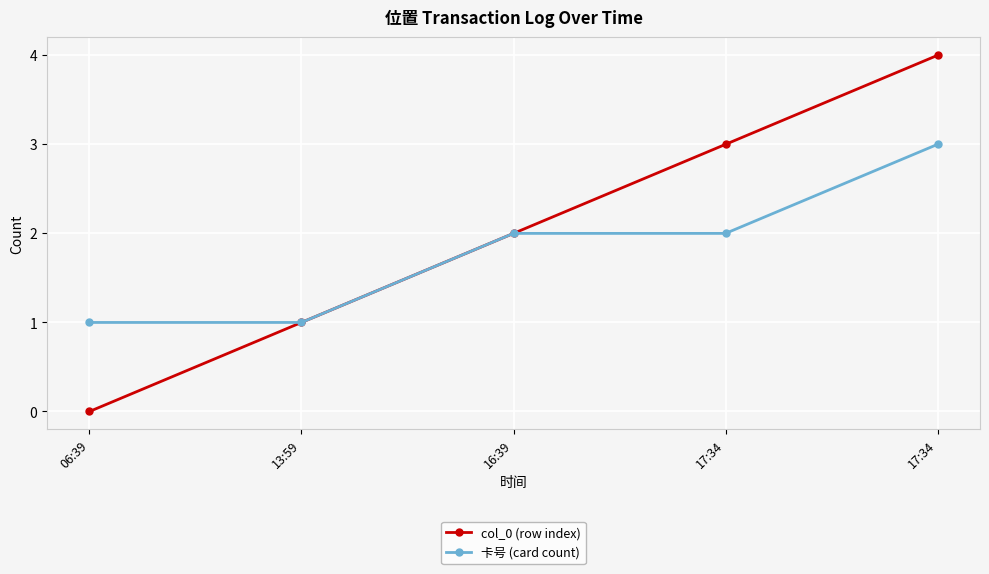

What are all the series names shown in the legend?

col_0 (row index), 卡号 (card count)